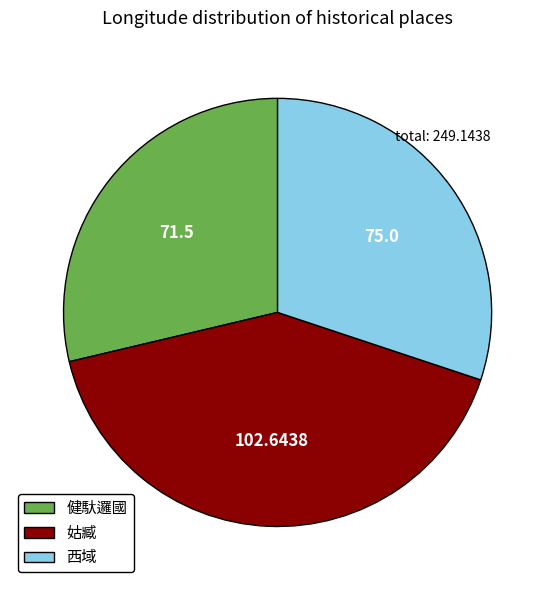

Does any single category account for the majority?

No